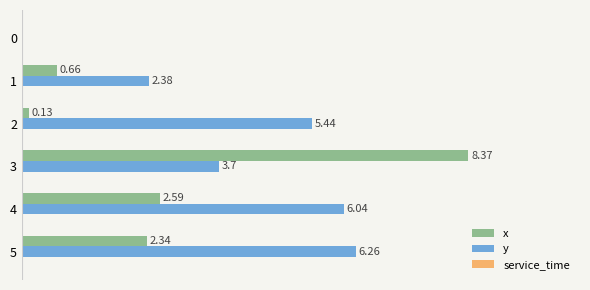

Between 0 and 2, which series saw the biggest shift?

y